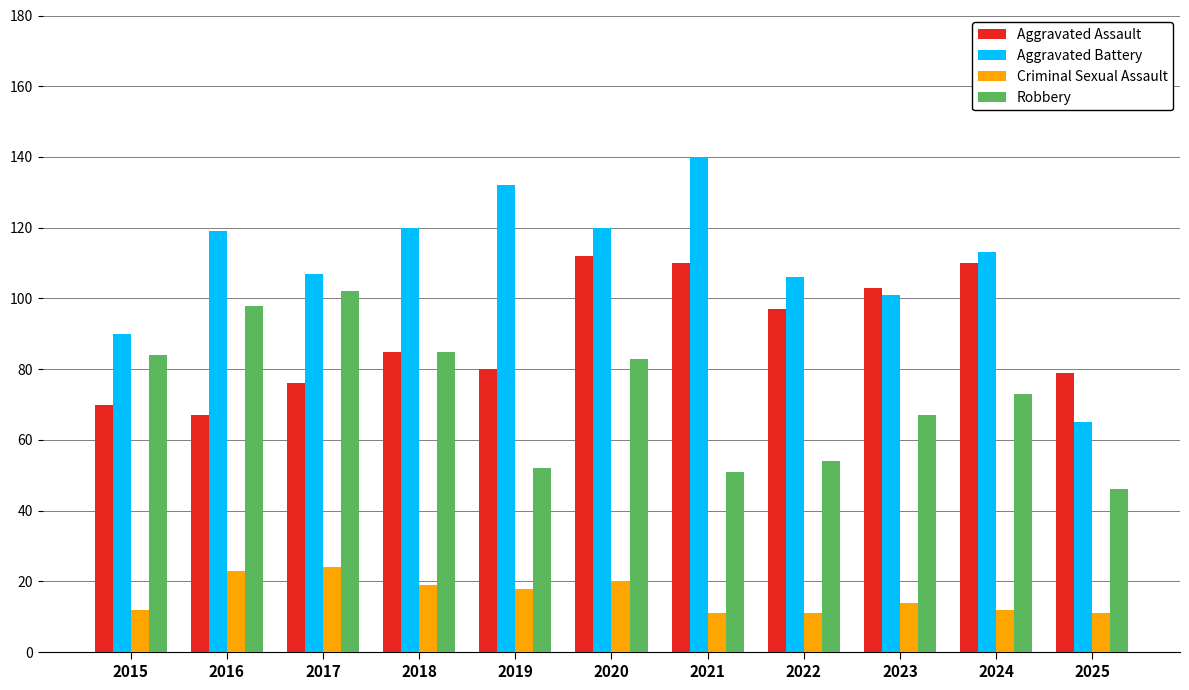

List the series in order of their overall mean, highest first.

Aggravated Battery, Aggravated Assault, Robbery, Criminal Sexual Assault